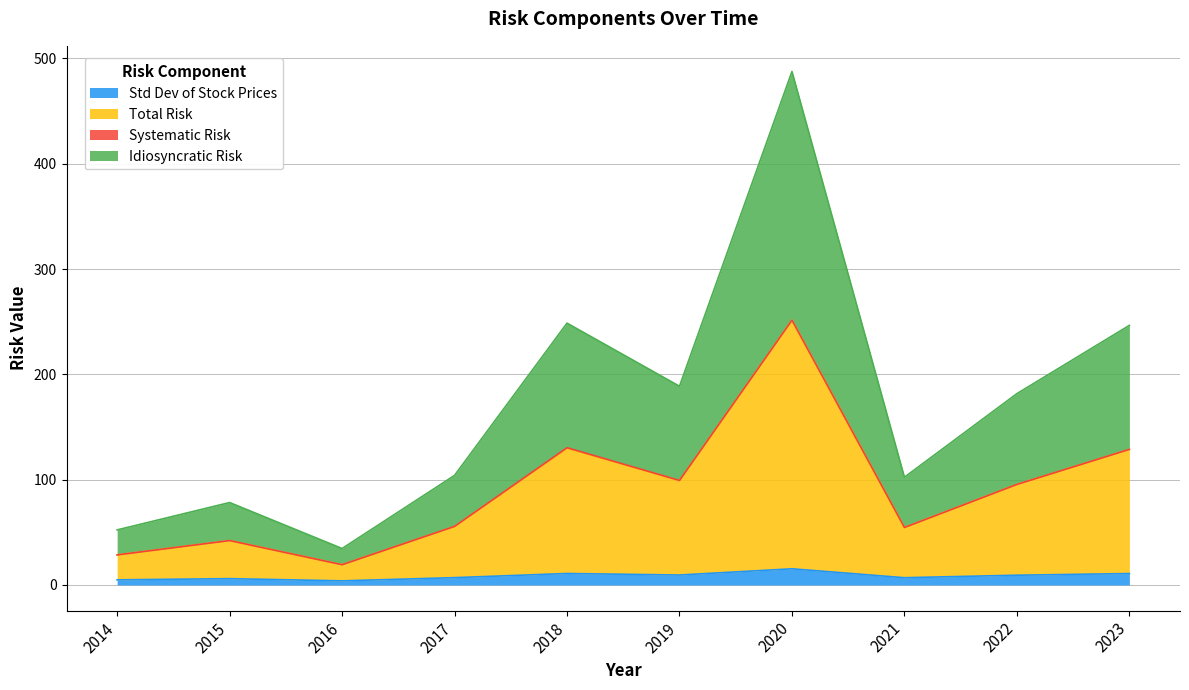

True or false: Idiosyncratic Risk and Total Risk intersect in this chart.

False